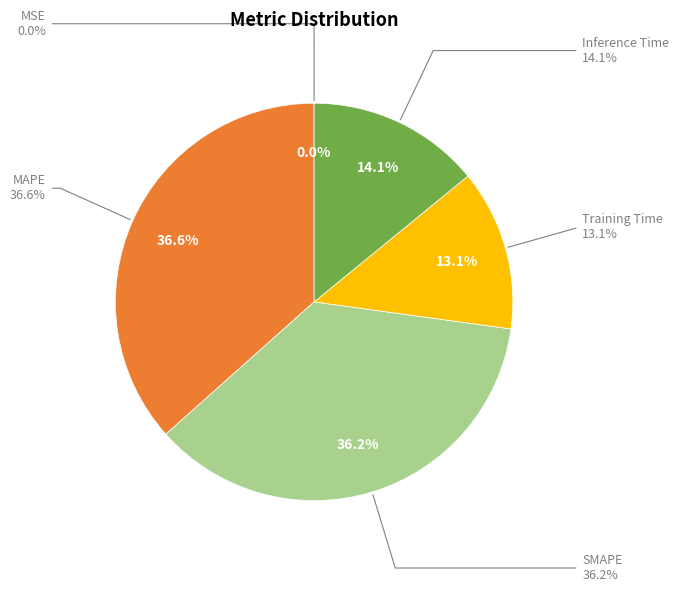

To the nearest percent, what is the combined percentage of MSE and MAPE?

37%